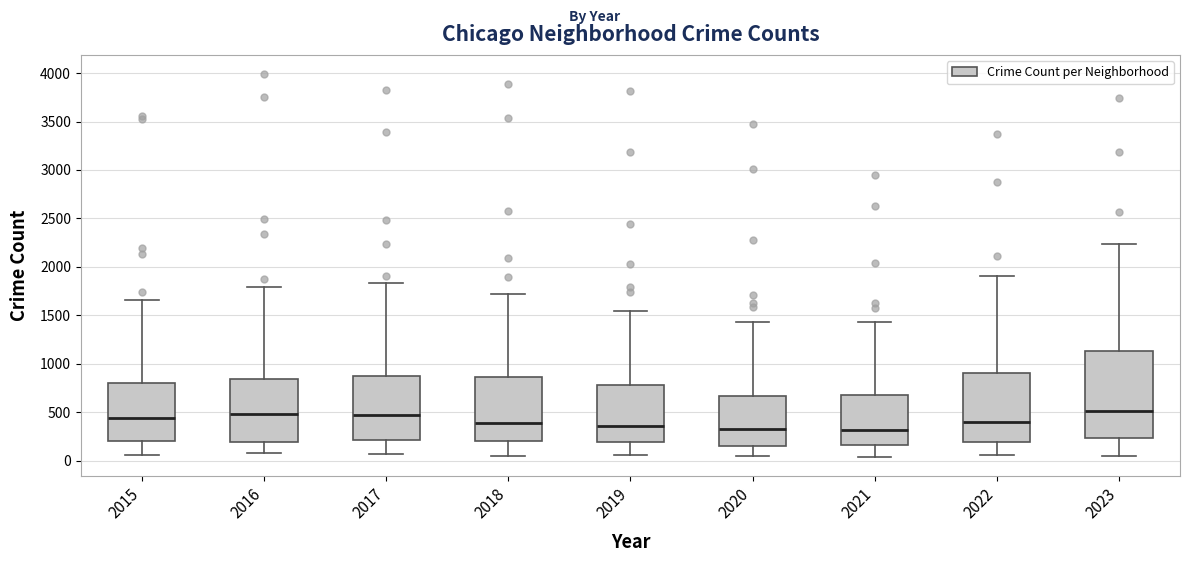

Comparing the boxes themselves (not the whiskers), which one is the tallest?

2023